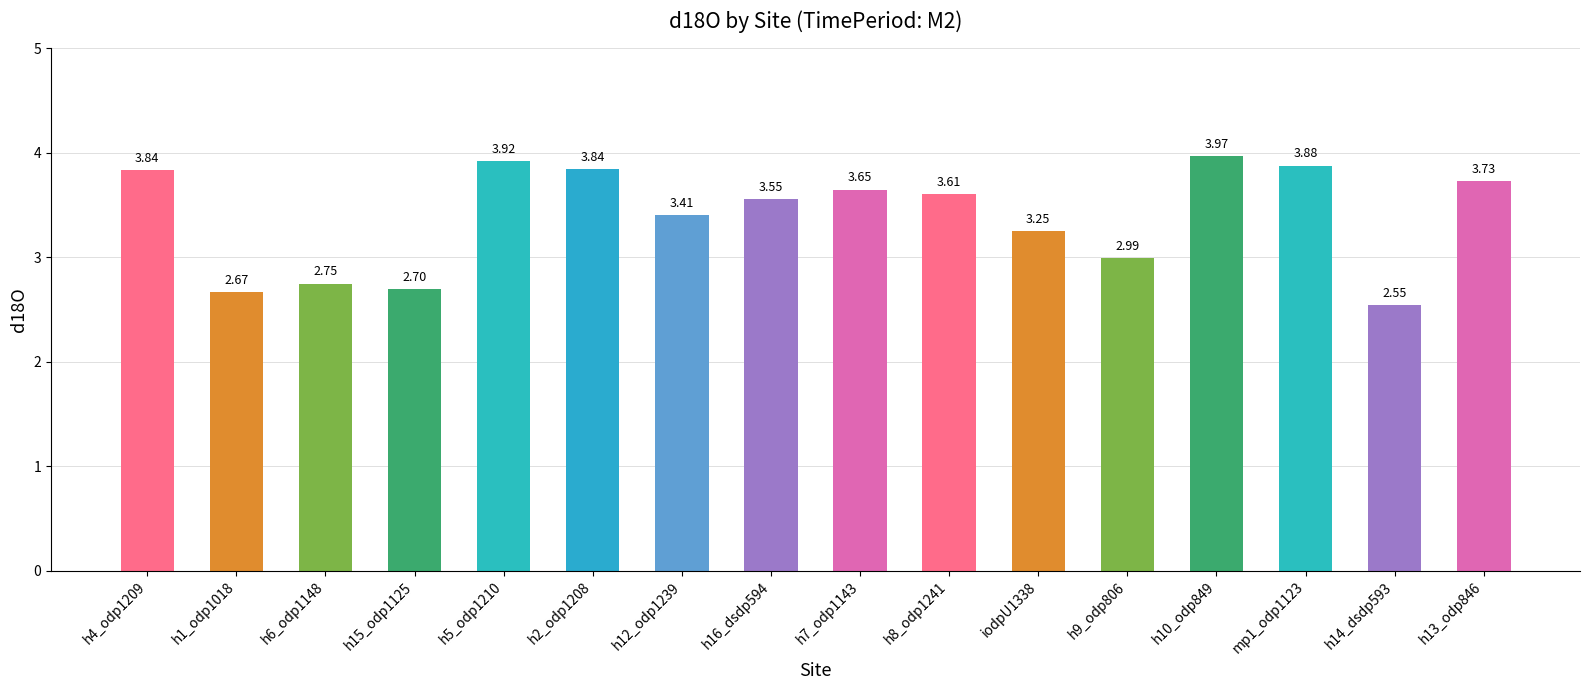

Which has a higher value, h10_odp849 or iodpU1338?

h10_odp849